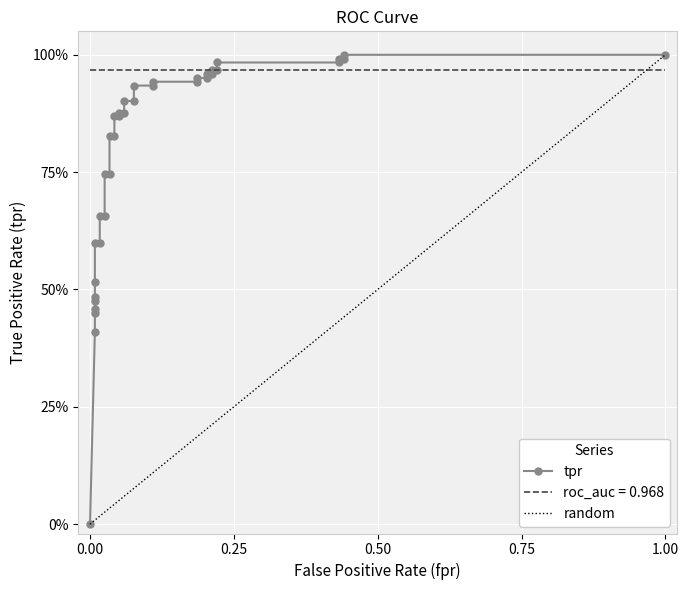

What is the difference between the second highest and minimum values?

1.0